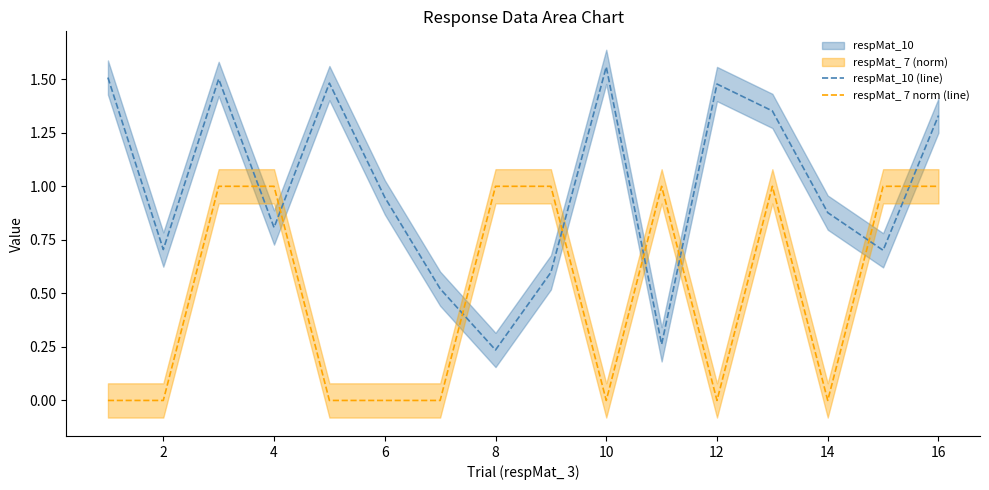

List the series in order of their overall mean, lowest first.

respMat_ 7 norm (line), respMat_10 (line)